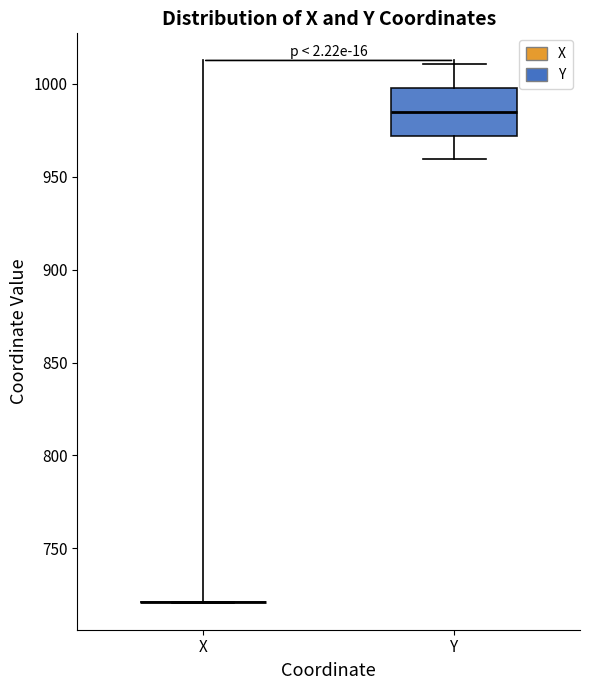

Comparing the boxes themselves (not the whiskers), which one is the tallest?

Y